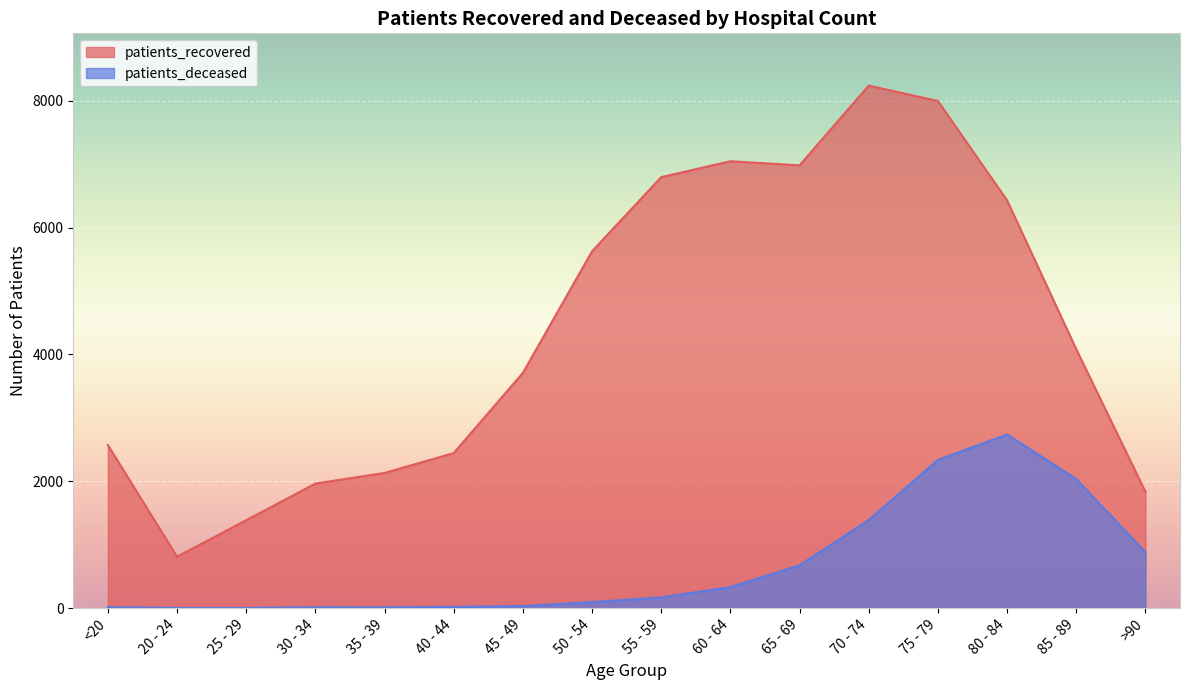

Does the chart display data point markers on the line(s)?

No